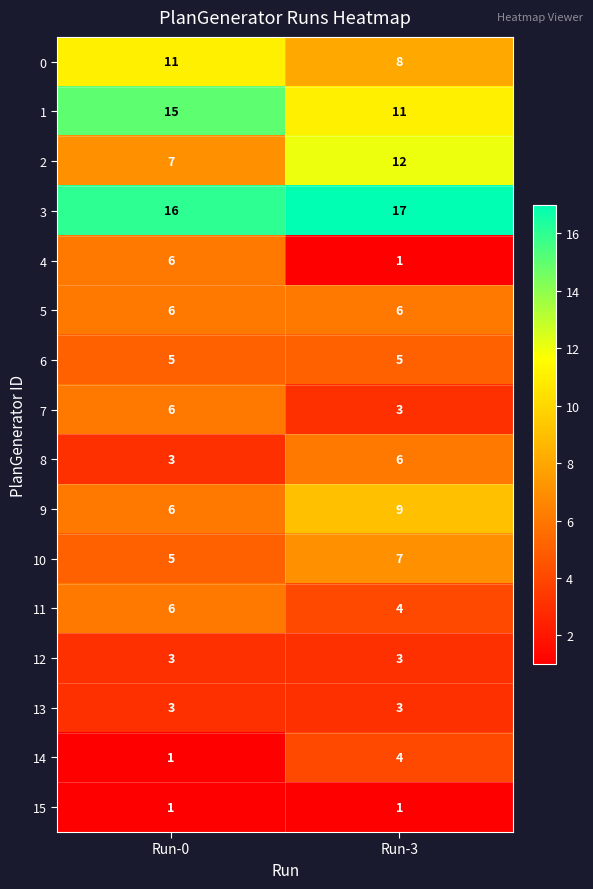

How many data points does each series have?

2